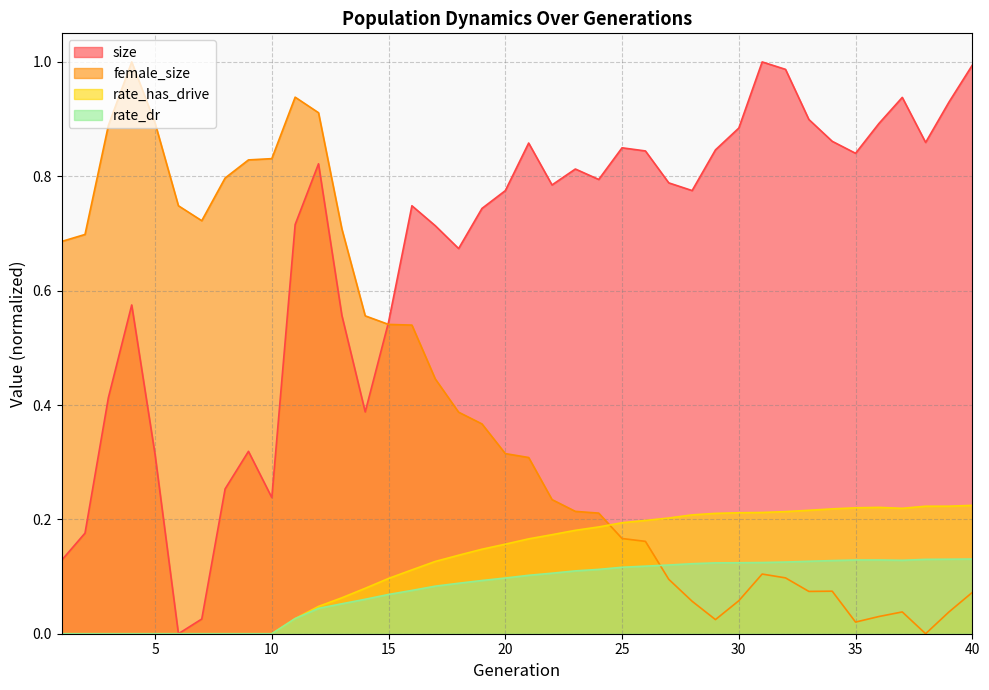

How many lines are shown in the chart?

4